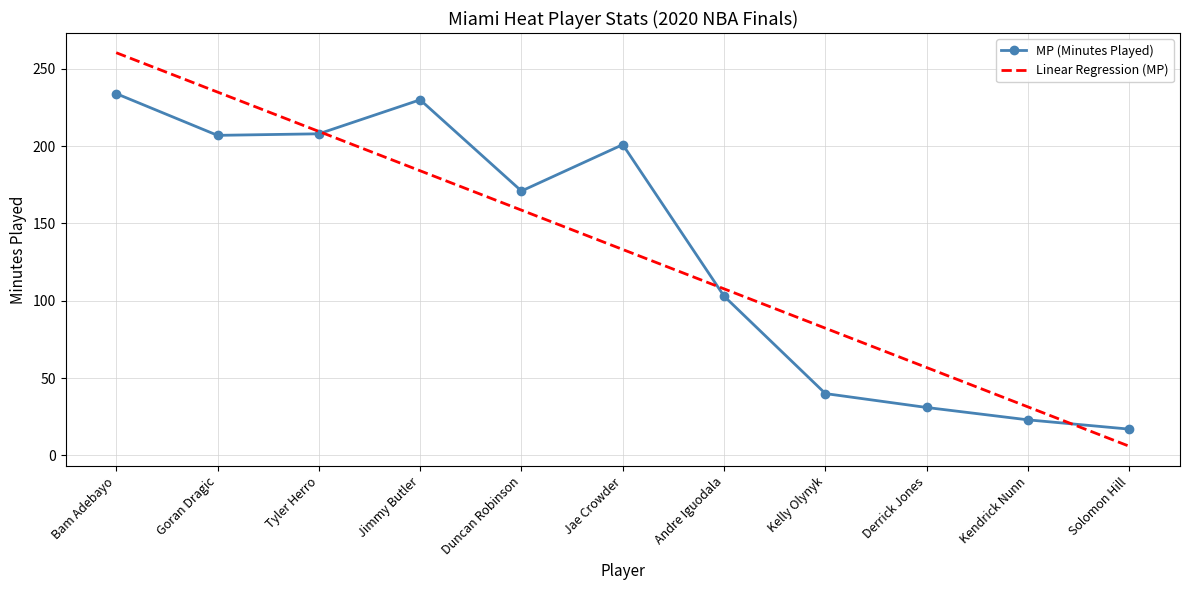

True or false: MP (Minutes Played) has a value of 364.0 at Bam Adebayo.

False